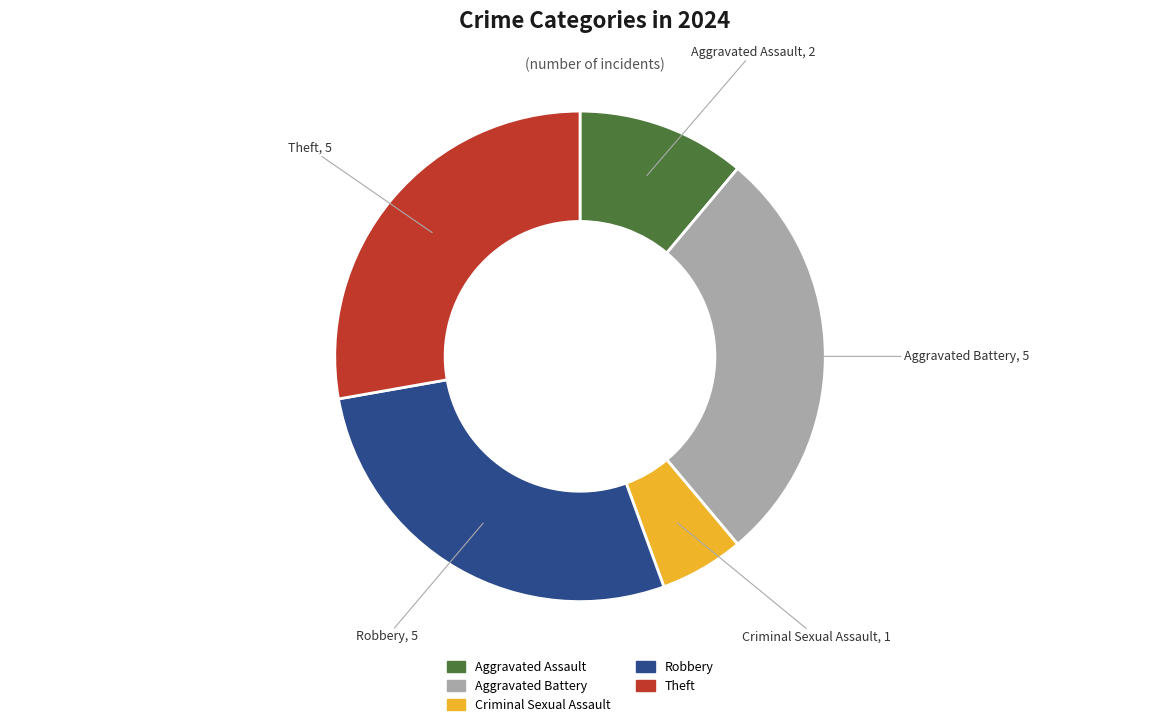

What is the ratio of the value at Aggravated Battery to the value at Aggravated Assault?

2.5